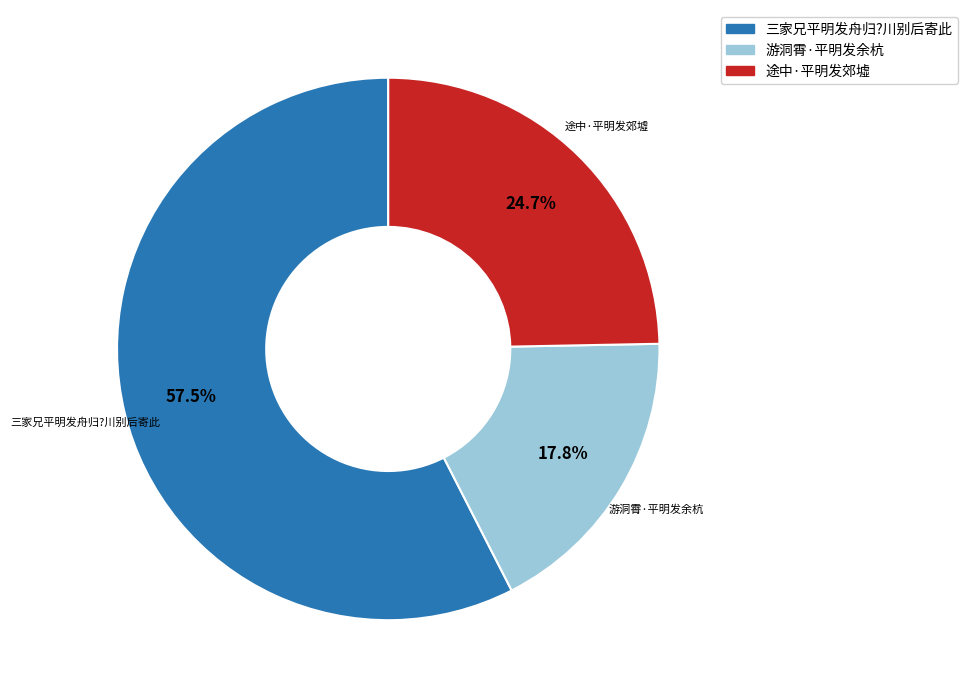

Rank the categories by value from highest to lowest.

三家兄平明发舟归?川别后寄此, 途中·平明发郊墟, 游洞霄·平明发余杭